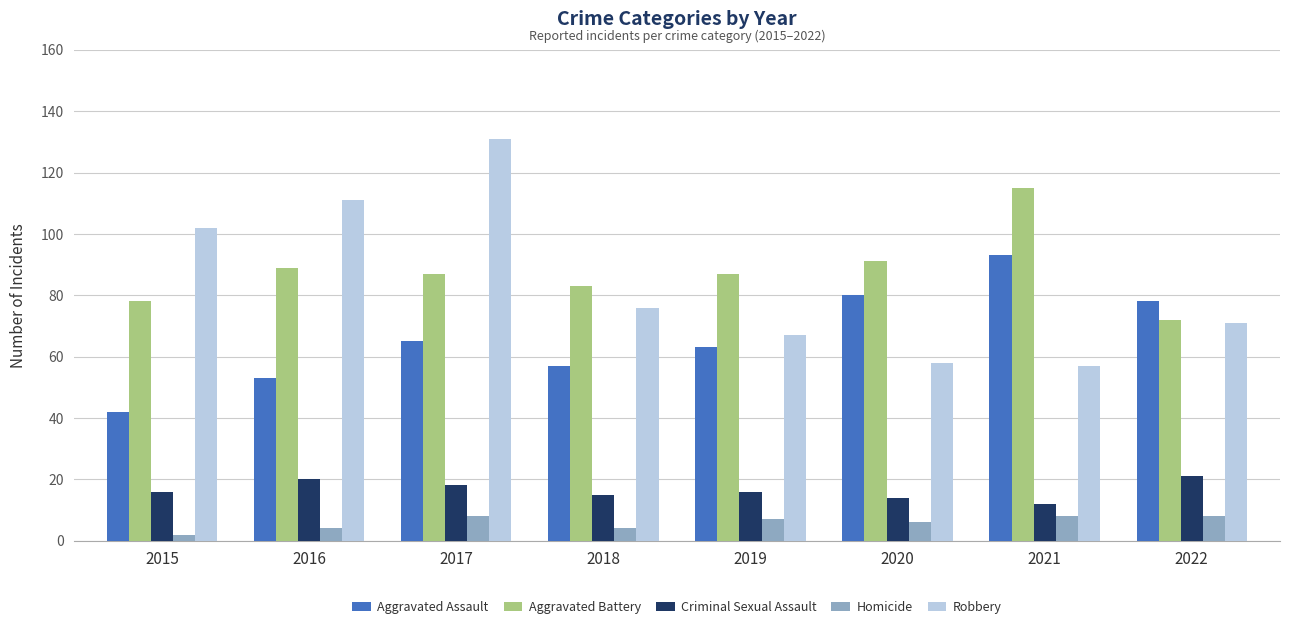

What is the spread (max minus min) of values at 2018?

79